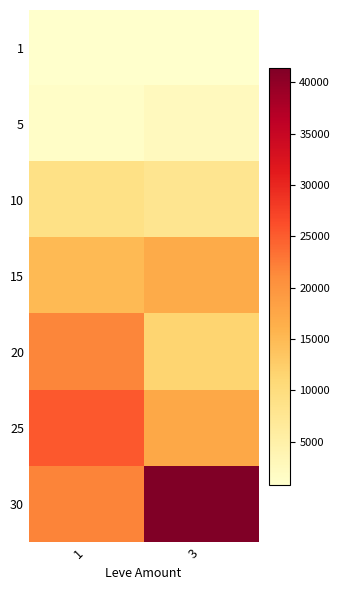

Rank the series by their maximum value, from highest to lowest.

30, 25, 20, 15, 10, 5, 1